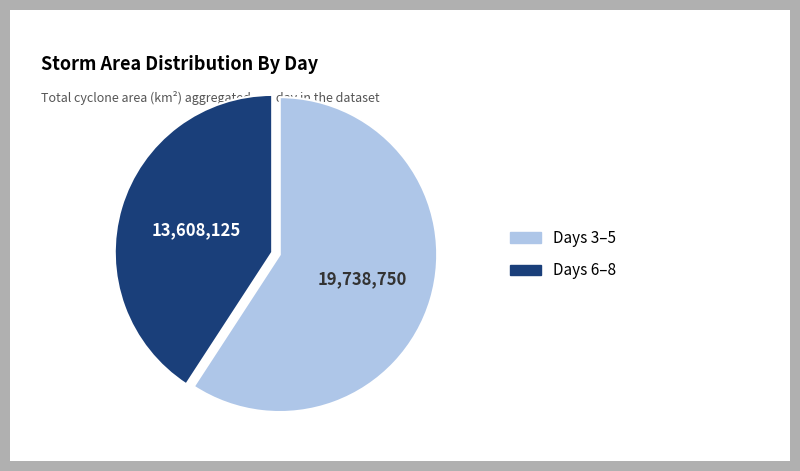

How many segments does this pie chart have?

2